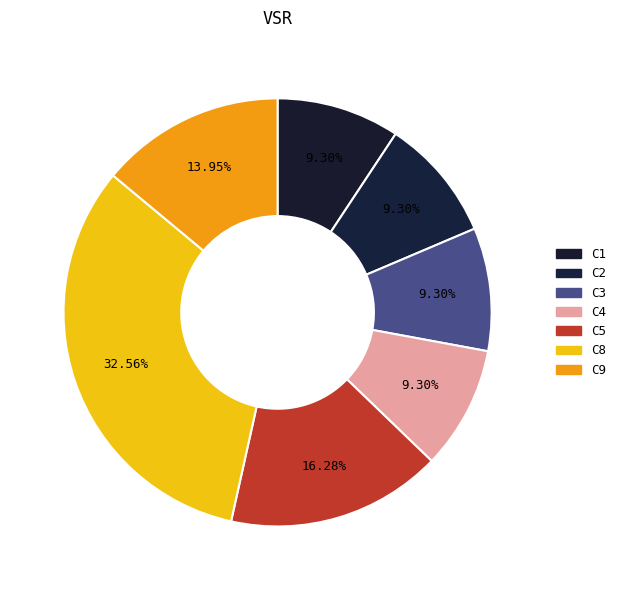

How many segments does this pie chart have?

7